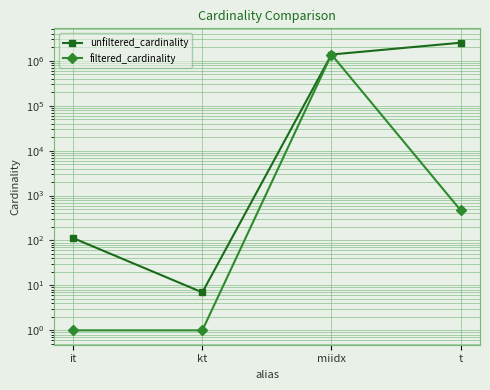

True or false: filtered_cardinality and unfiltered_cardinality cross at least once.

False